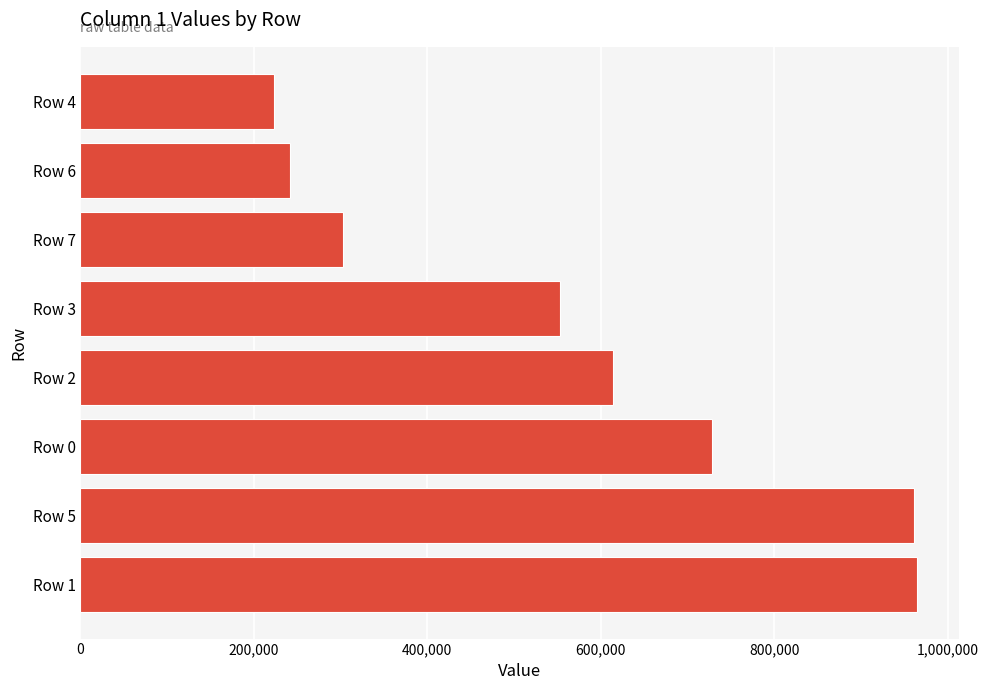

What is the minimum value shown in the chart?

222977